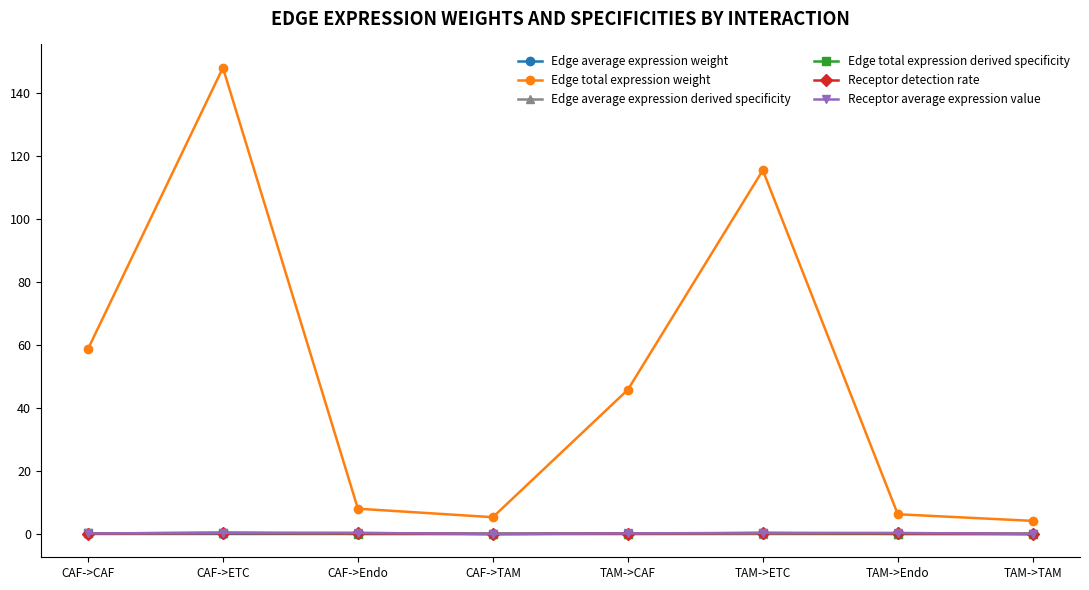

True or false: Receptor detection rate and Edge total expression weight intersect in this chart.

False